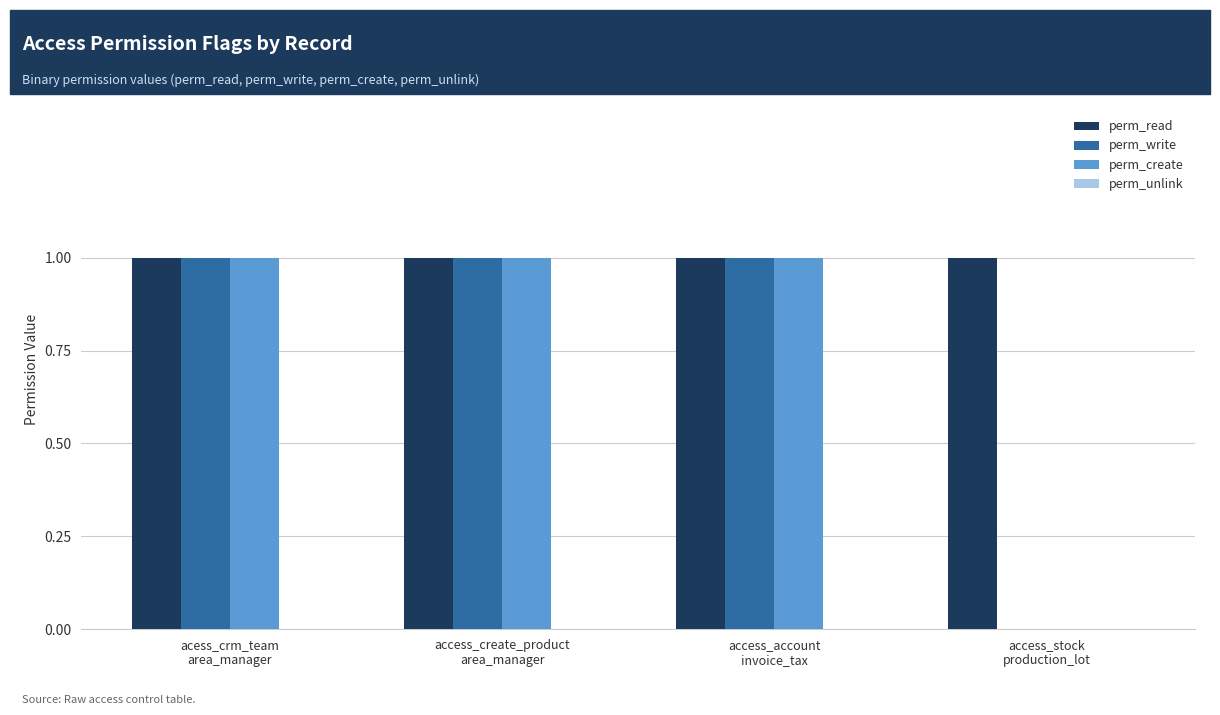

Which series has the largest total across all categories?

perm_read